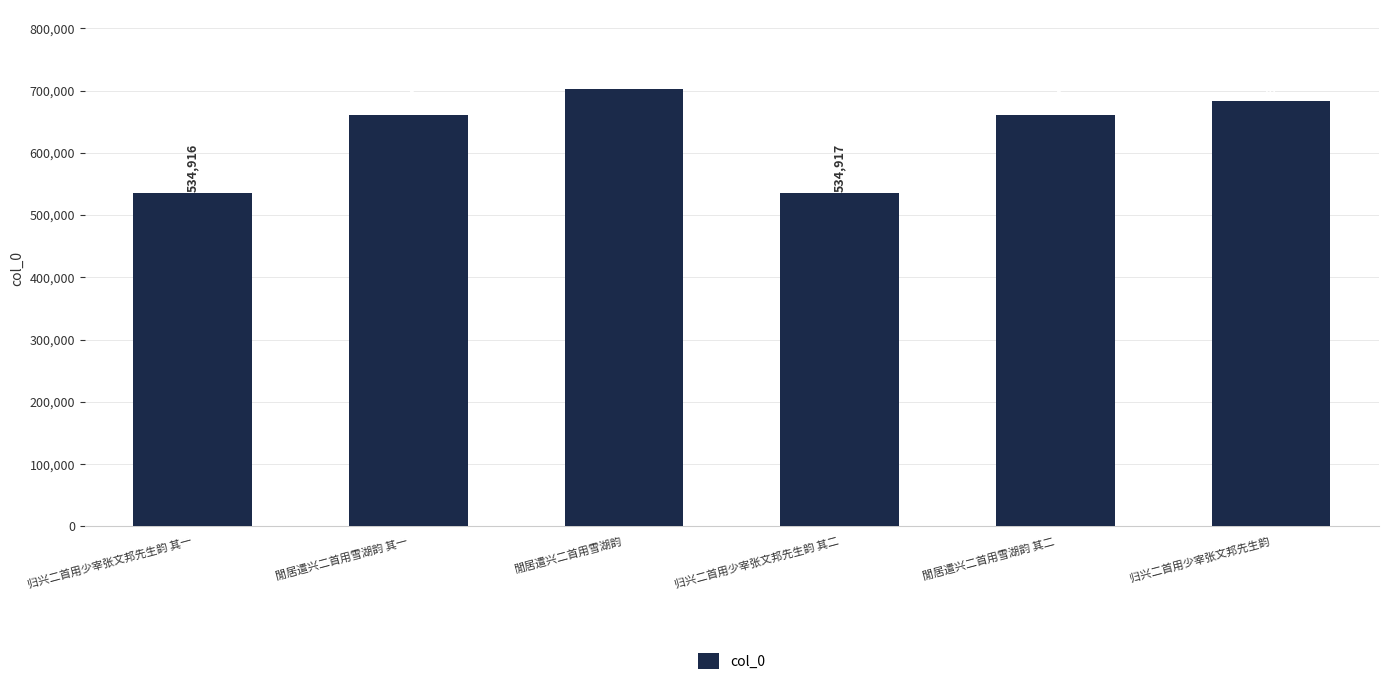

Rank the categories by value from highest to lowest.

閒居遣兴二首用雪湖韵, 归兴二首用少宰张文邦先生韵, 閒居遣兴二首用雪湖韵 其二, 閒居遣兴二首用雪湖韵 其一, 归兴二首用少宰张文邦先生韵 其二, 归兴二首用少宰张文邦先生韵 其一